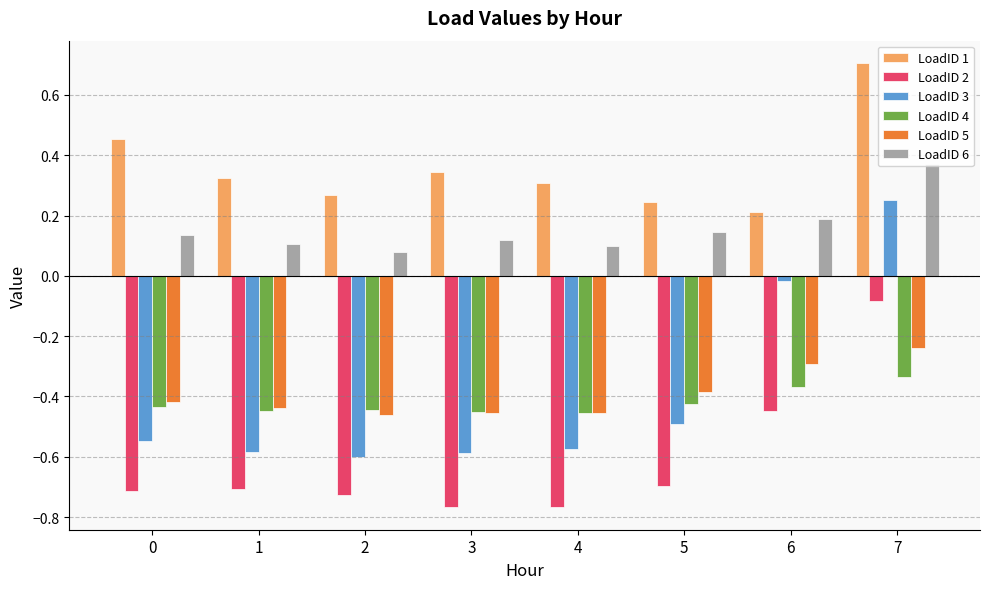

Where is LoadID 4 nearest to the value 0?

7